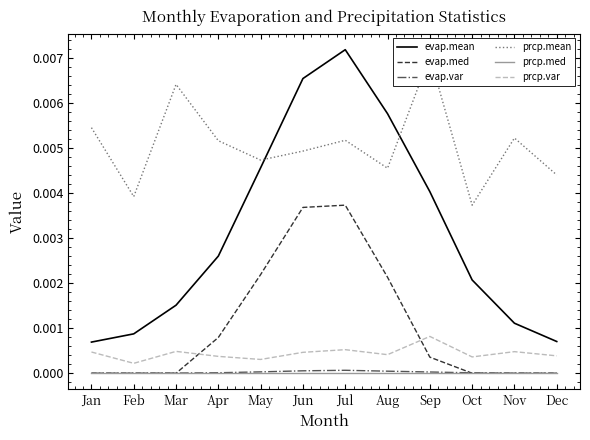

True or false: evap.mean and prcp.var cross at least once.

False